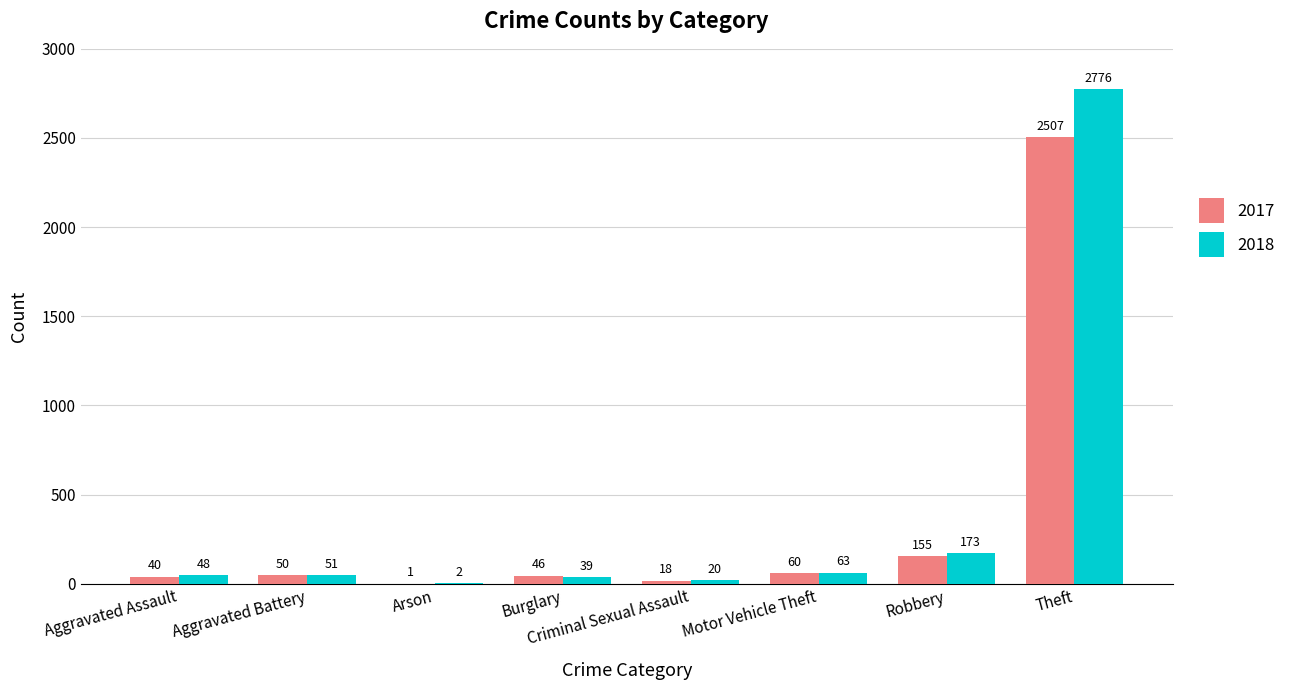

What value does the 2017 series have at Criminal Sexual Assault?

18